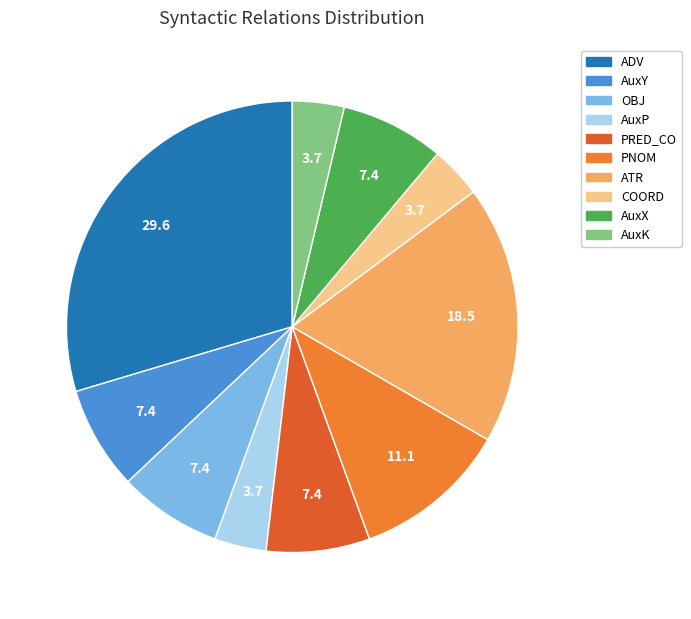

To the nearest percent, what is the difference between the largest and smallest slice percentages?

26%